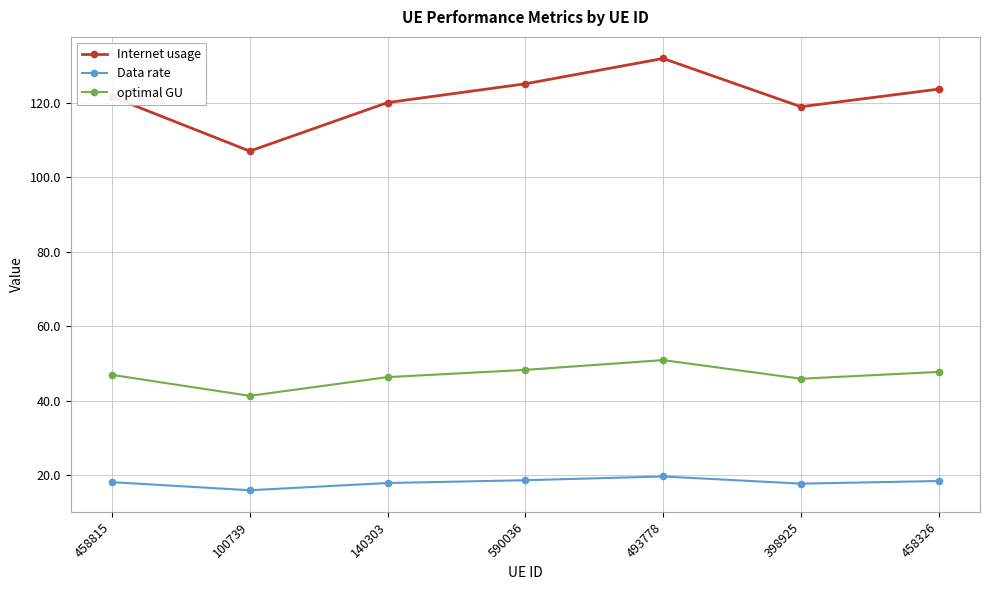

At which label does optimal GU first exceed 46?

458815